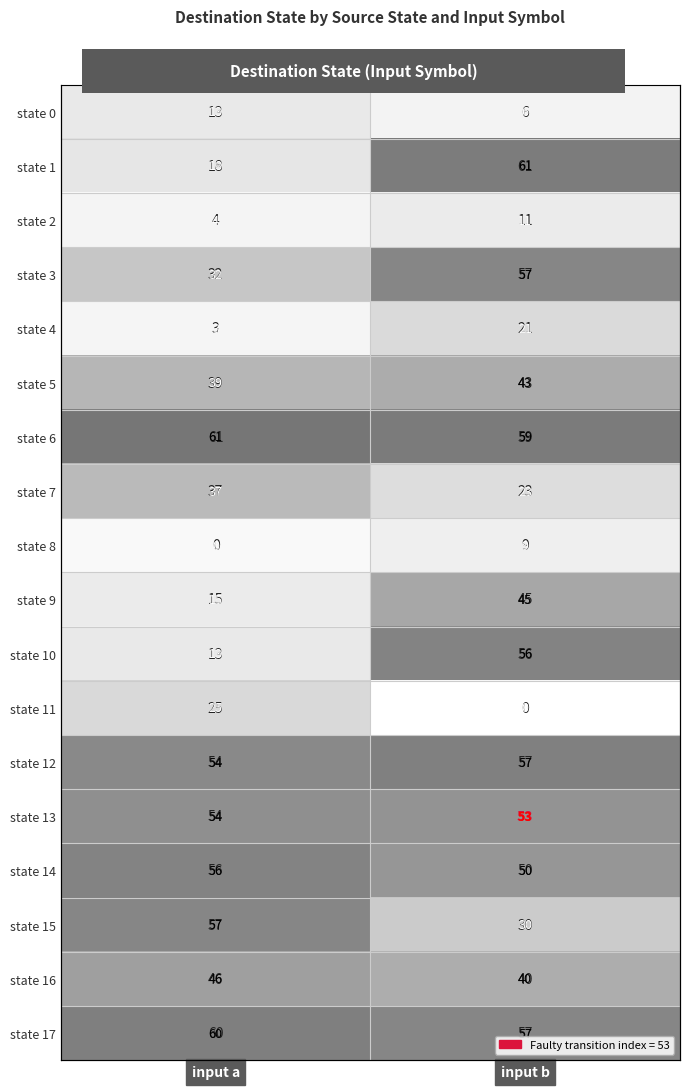

True or false: state 12 has a value of 54 at input a.

True